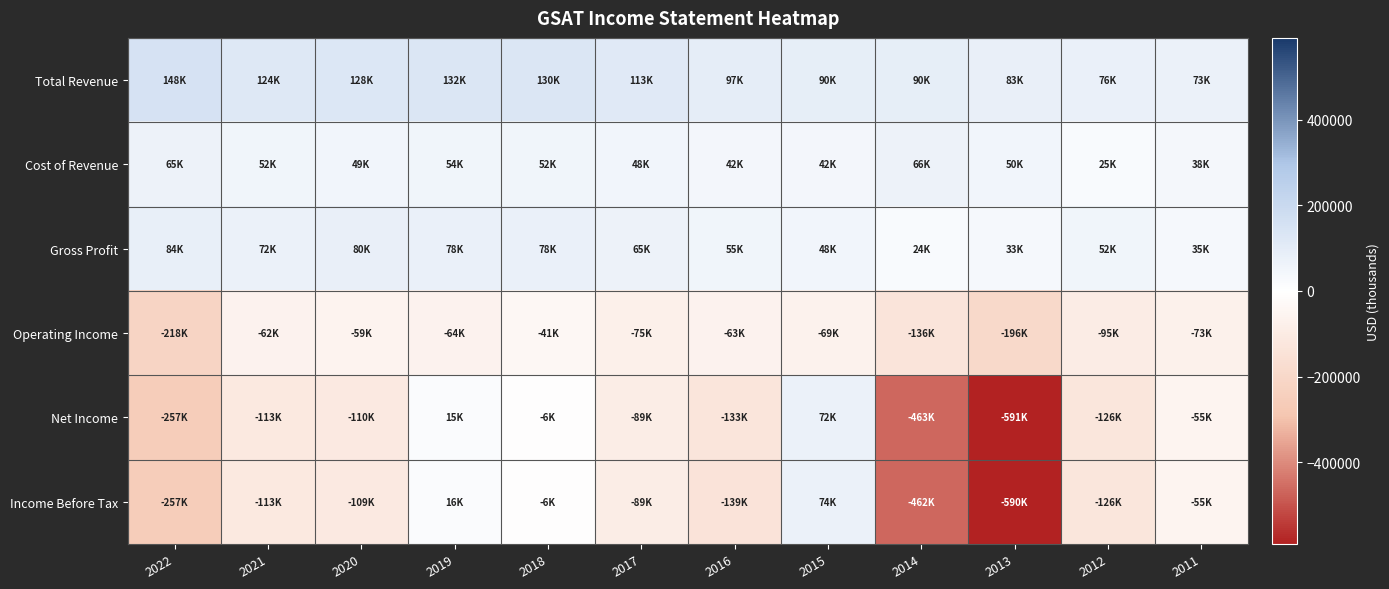

What is the difference between the highest and lowest values at 2011?

146000